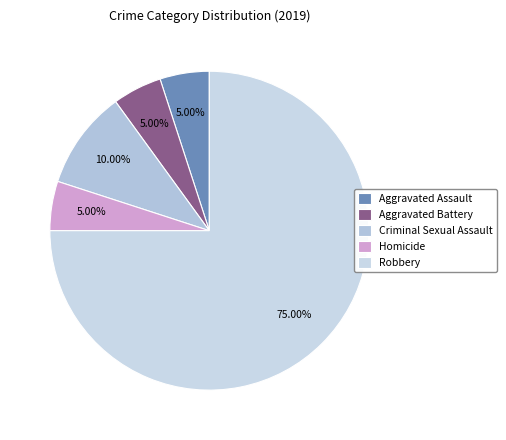

Rank the categories by value from highest to lowest.

Robbery, Criminal Sexual Assault, Aggravated Assault, Aggravated Battery, Homicide